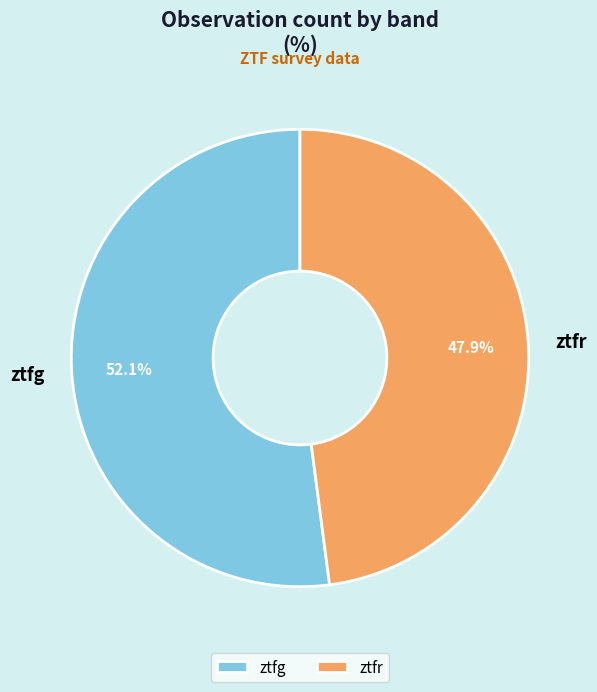

Which slice is the smallest?

ztfr